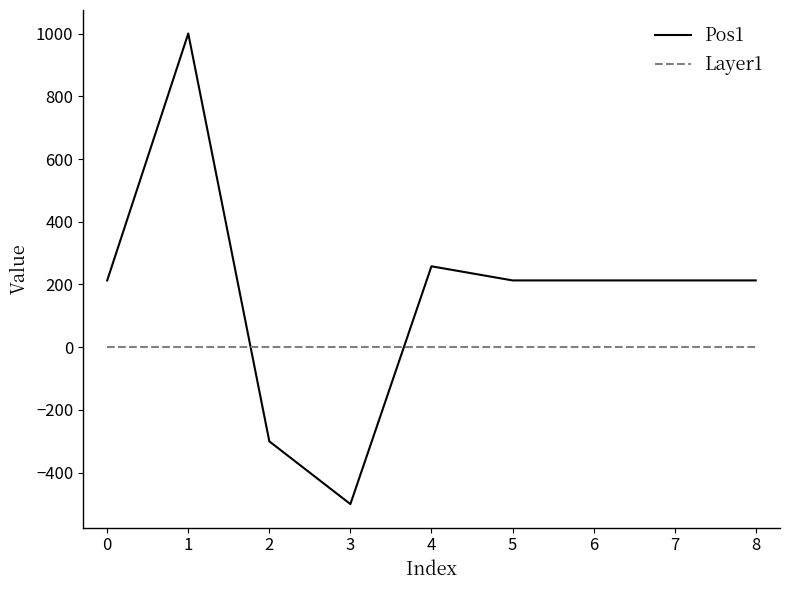

Which series has the largest range (max minus min)?

Pos1